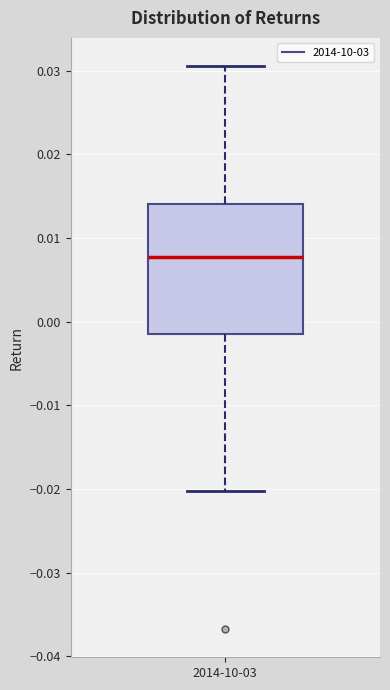

Where is the upper edge of the box for 2014-10-03 on the y-axis? The values are not printed on the chart, so give them approximately, as read against the axis.

0.014